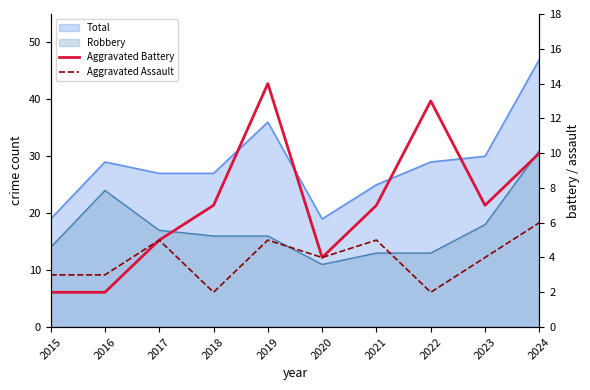

At which label is Aggravated Assault closest to 4?

2020